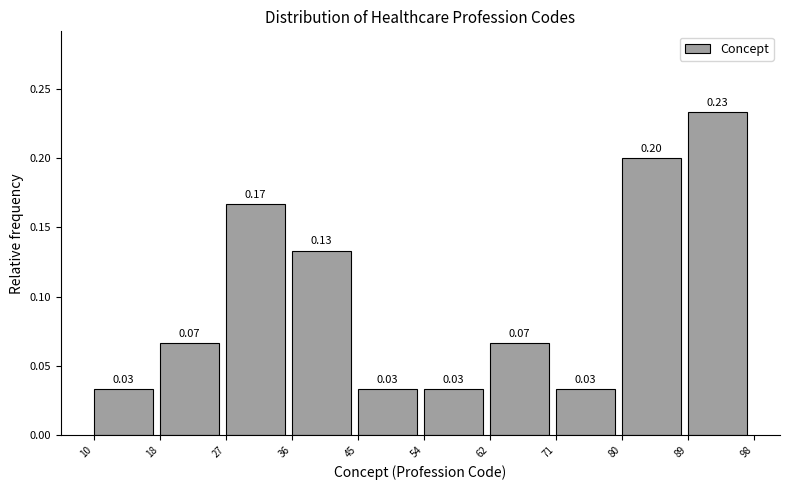

Over which range of the x-axis is the bar tallest?

89 to 98